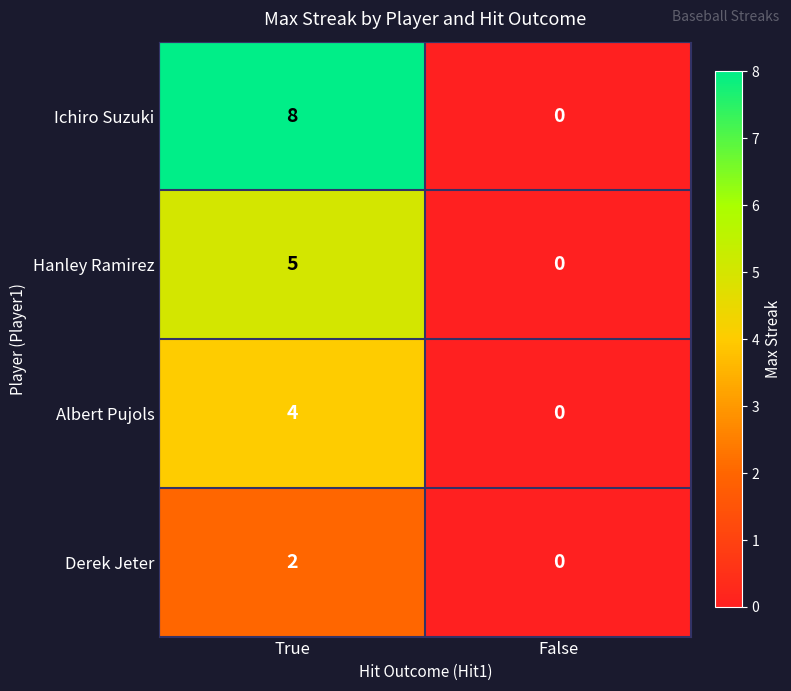

Reading left to right, list all the values displayed in this chart.

Ichiro Suzuki: 8	0
Hanley Ramirez: 5	0
Albert Pujols: 4	0
Derek Jeter: 2	0